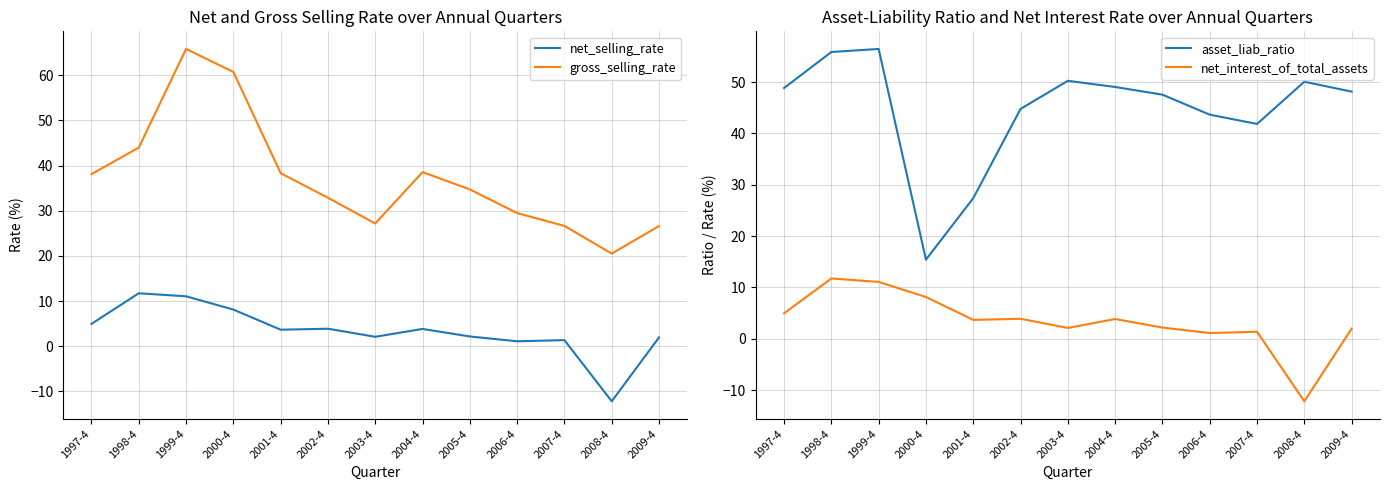

Is this an area chart (filled region under the line)?

No